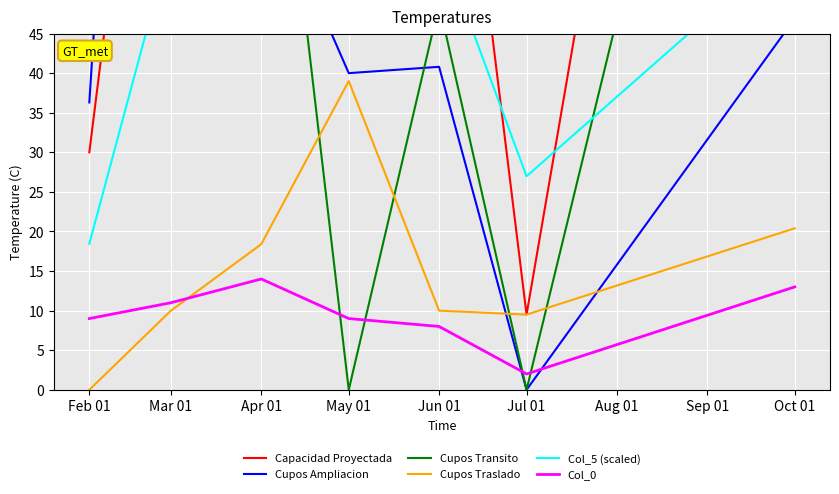

At which label does Cupos Transito reach its minimum?

May 01